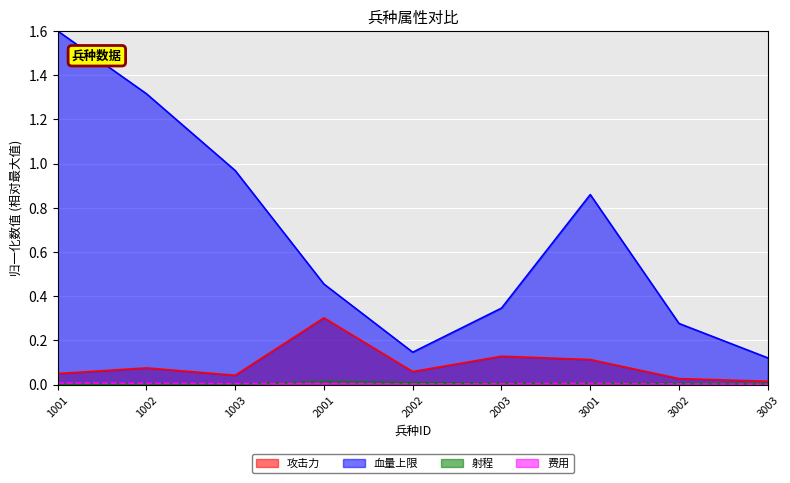

At which category is the sum across all series the highest?

1001